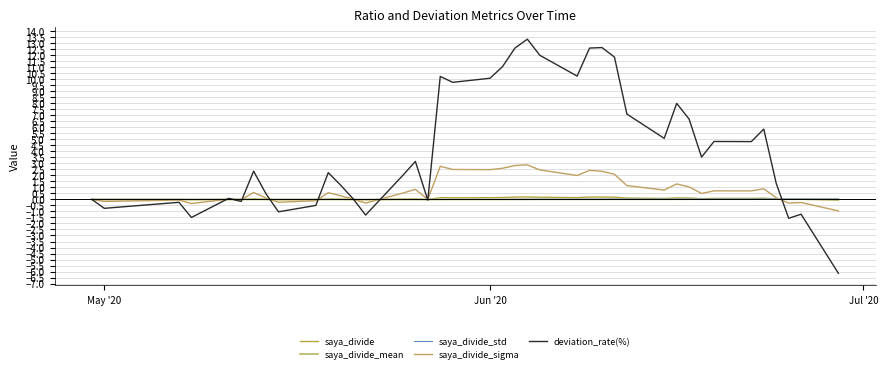

Does the chart have visible grid lines?

Yes